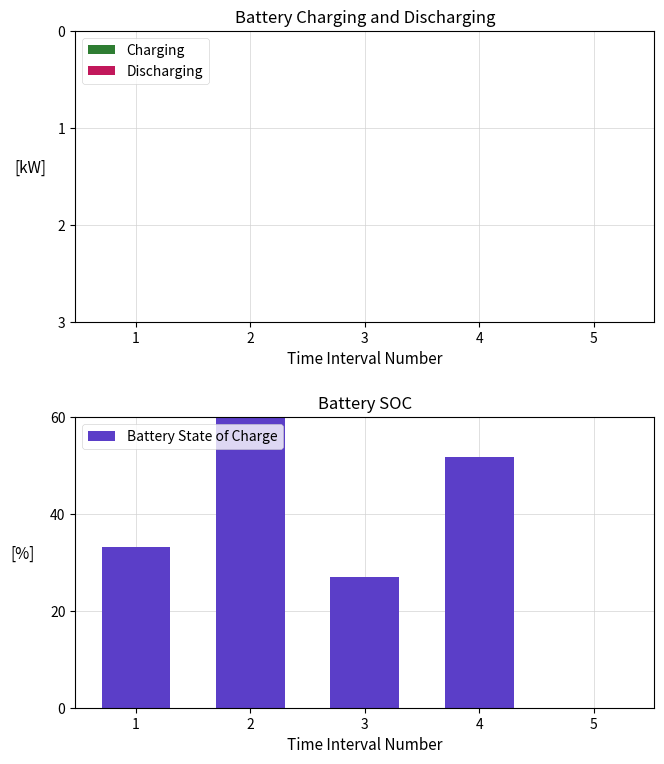

List the series in order of their overall mean, highest first.

Battery State of Charge, Charging, Discharging